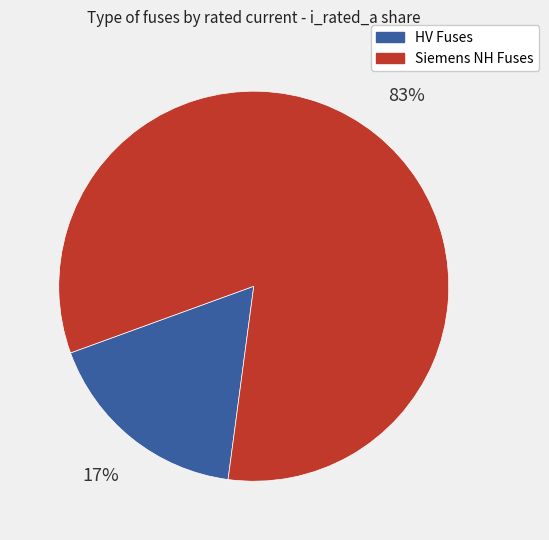

Is there any slice that represents more than half of the pie?

Yes